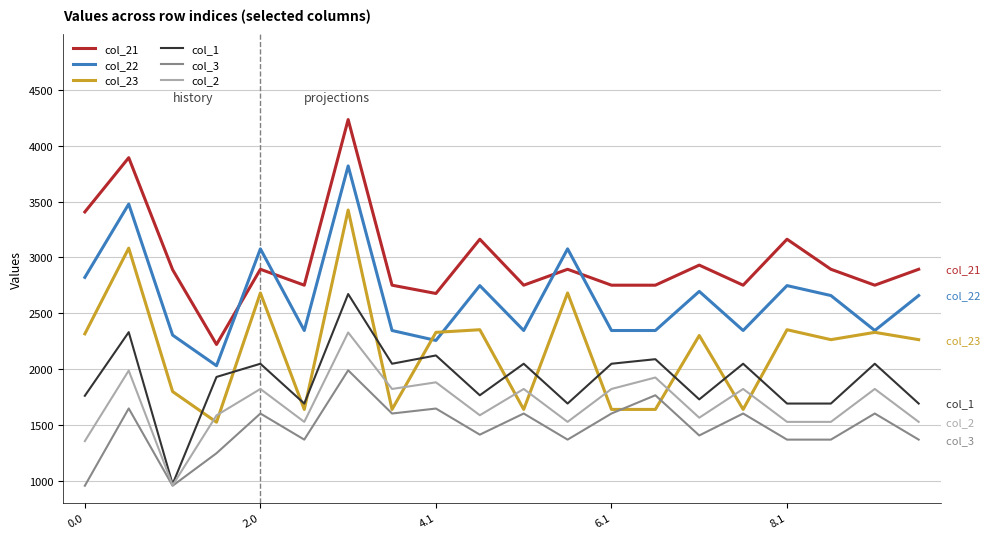

What is the maximum value for col_22?

3820.2